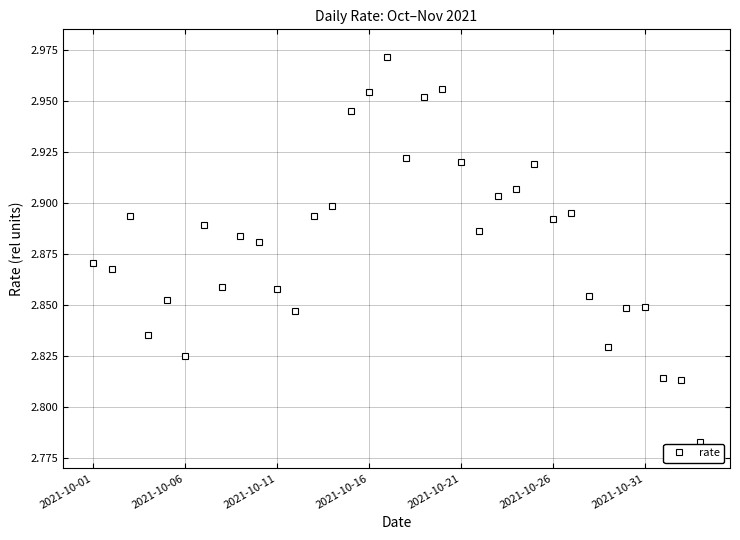

Count the values in the range 2 to 3.

34